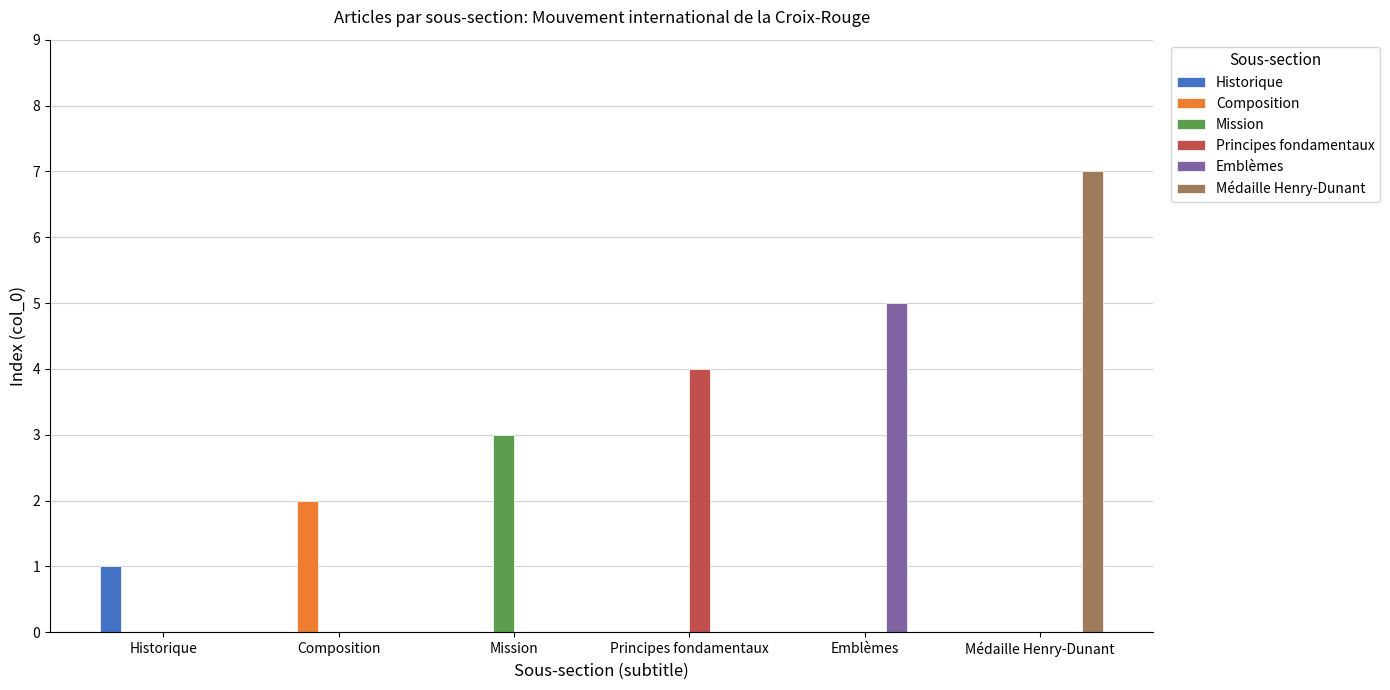

Which series has the widest spread of values?

Médaille Henry-Dunant